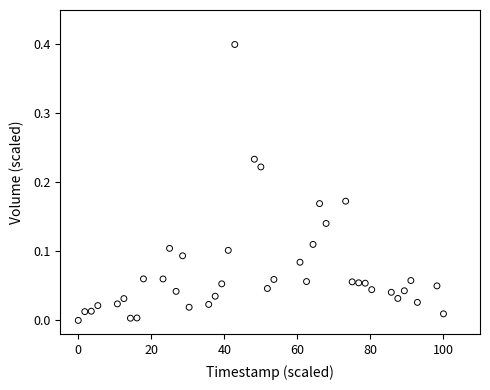

What is the range of Y values (max minus min)?

0.4